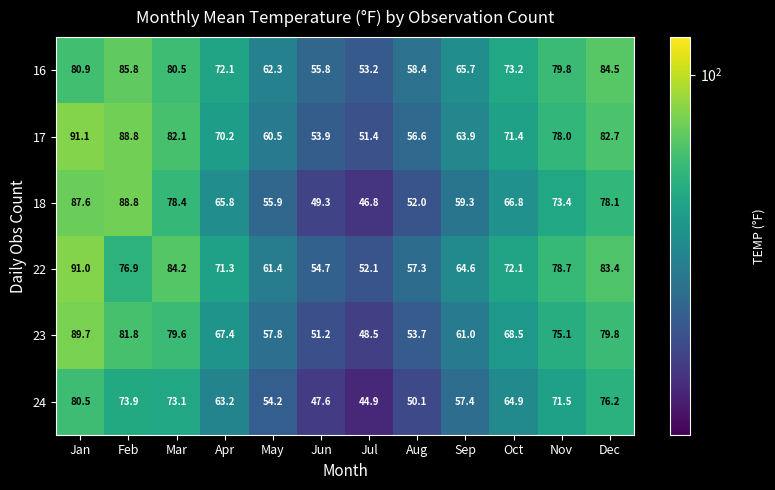

What is the maximum value shown in the chart?

91.1